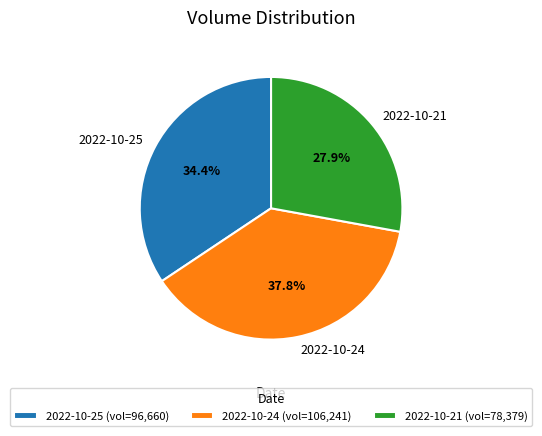

To the nearest percent, what is the combined percentage of 2022-10-21 and 2022-10-25?

62%